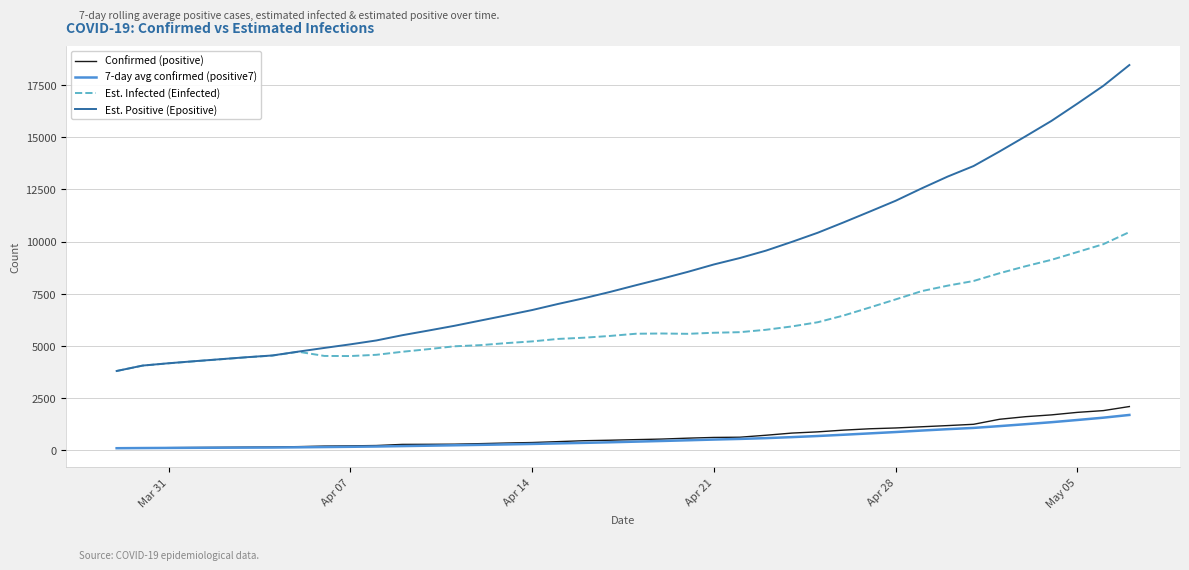

True or false: Est. Infected (Einfected) and Confirmed (positive) intersect in this chart.

False